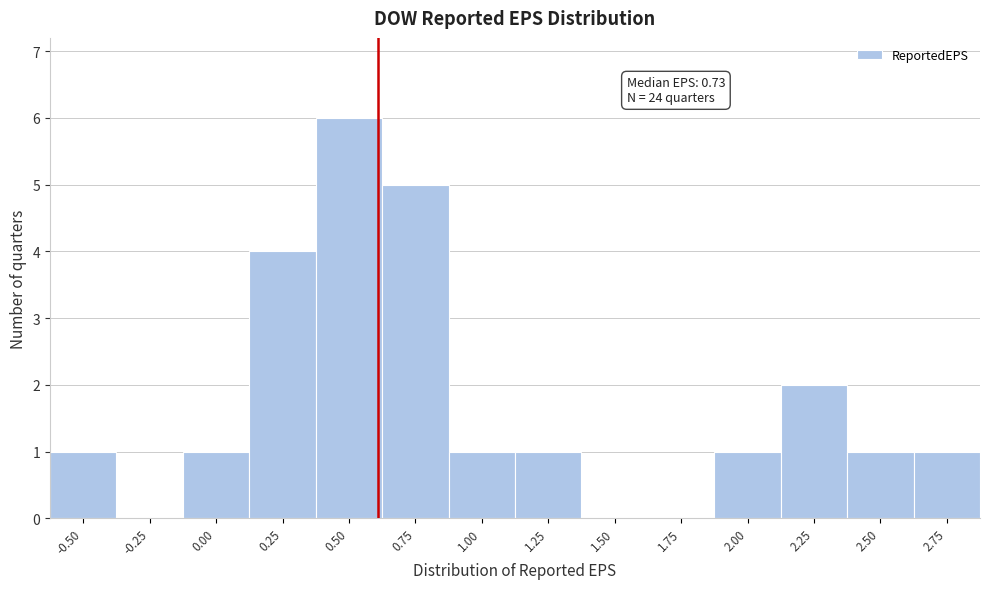

Reading left to right, transcribe all the data shown in this chart.

-0.50=1	-0.25=0	0.00=1	0.25=4	0.50=6	0.75=5	1.00=1	1.25=1	1.50=0	1.75=0	2.00=1	2.25=2	2.50=1	2.75=1